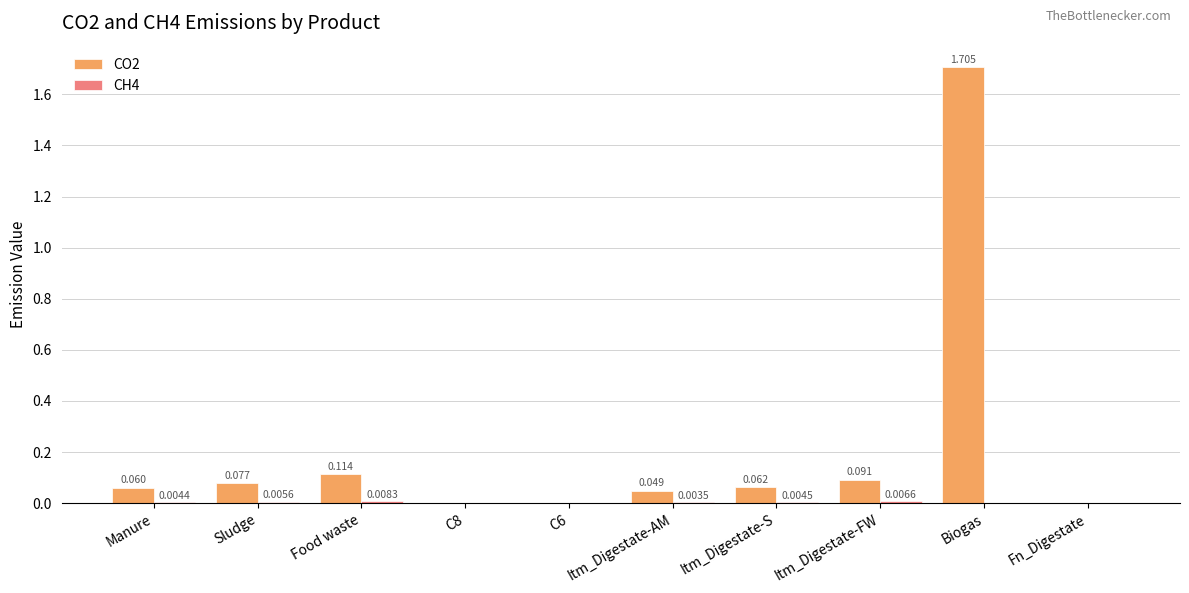

At which category is the sum across all series the highest?

Biogas